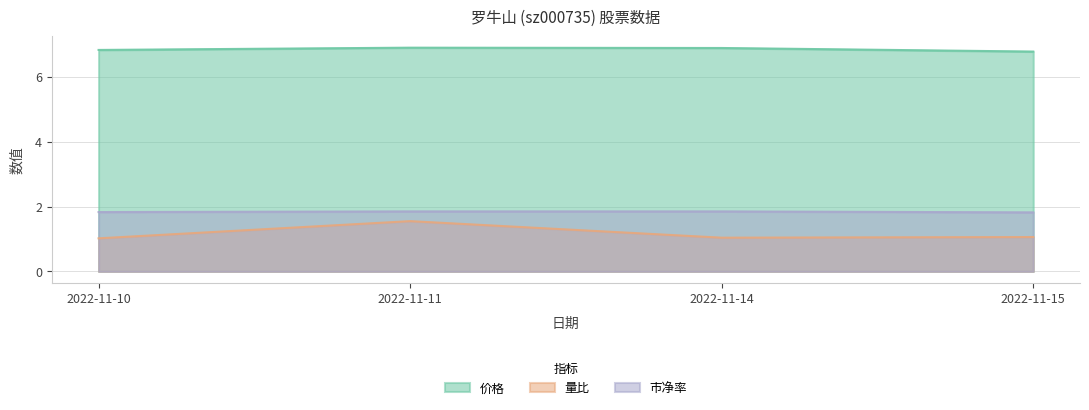

What is the total value across all series at 2022-11-11?

10.3